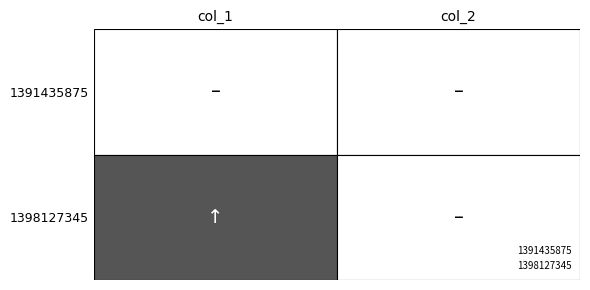

Which has a higher value, 1 or 0?

1